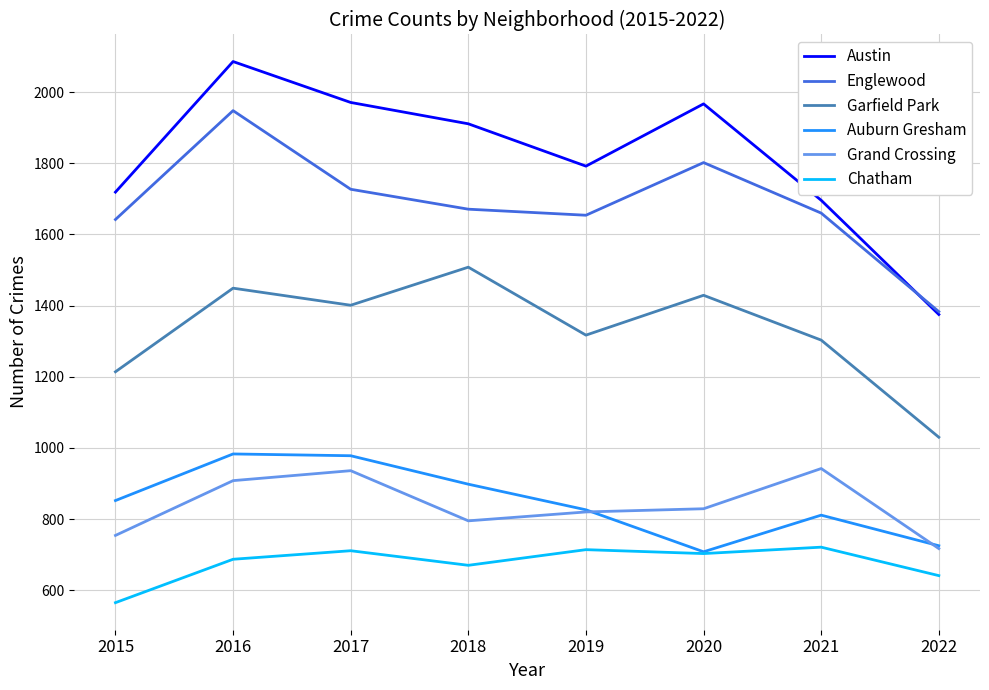

True or false: Grand Crossing and Englewood intersect in this chart.

False